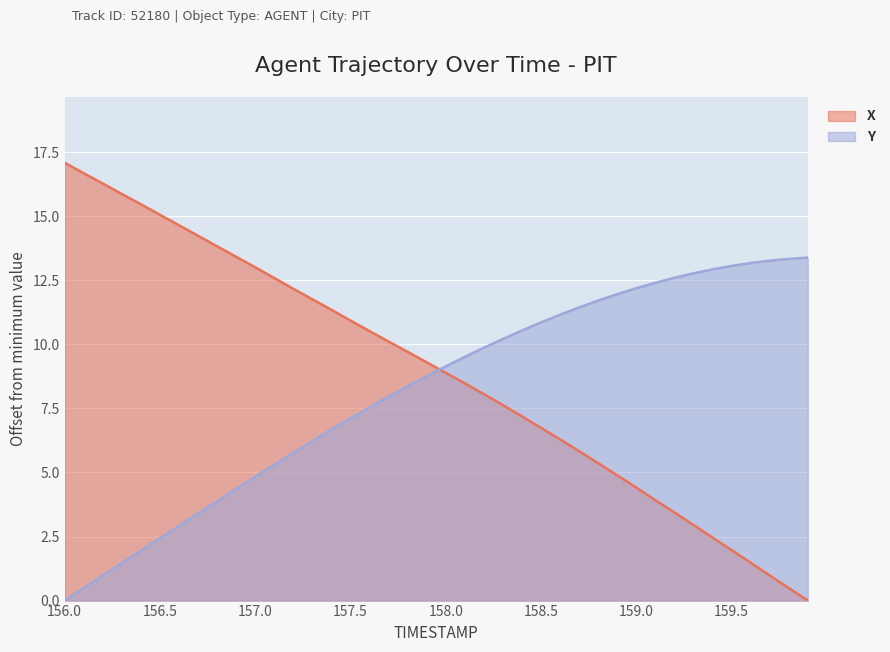

What are all the series names shown in the legend?

X, Y